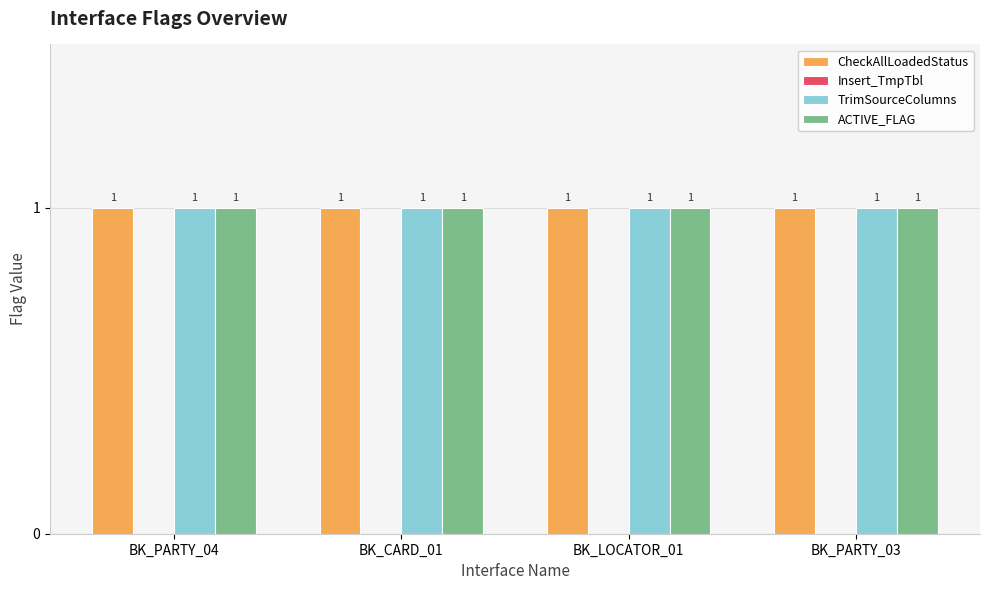

How many bars are there in total?

16